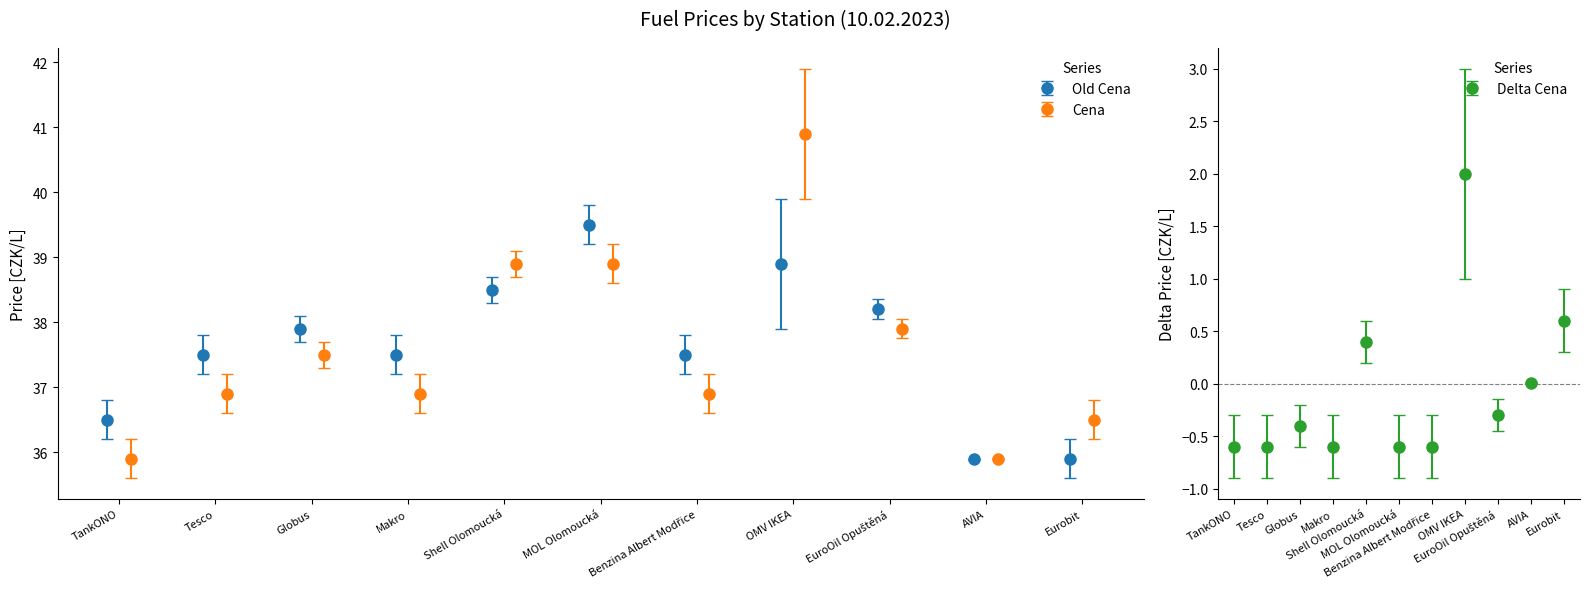

Rank the series by their maximum value, from highest to lowest.

Cena, Old Cena, Delta Cena